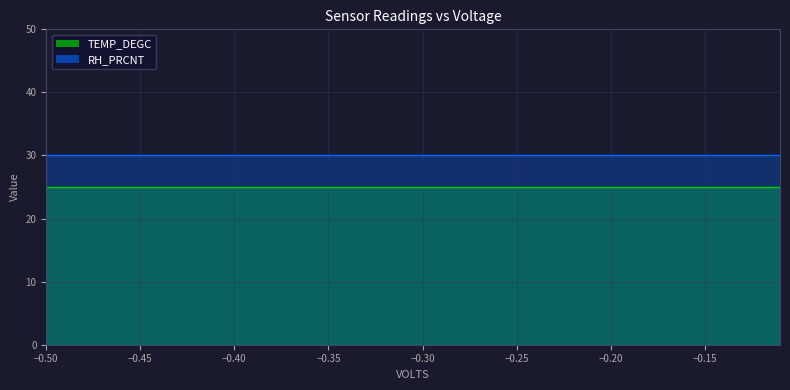

What is the value of the RH_PRCNT point at the 12th from the left?

30